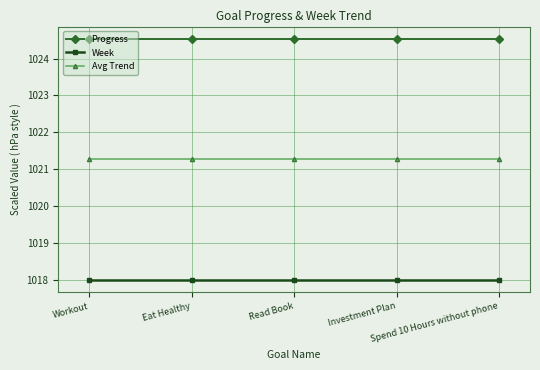

How many series are shown in this chart?

3